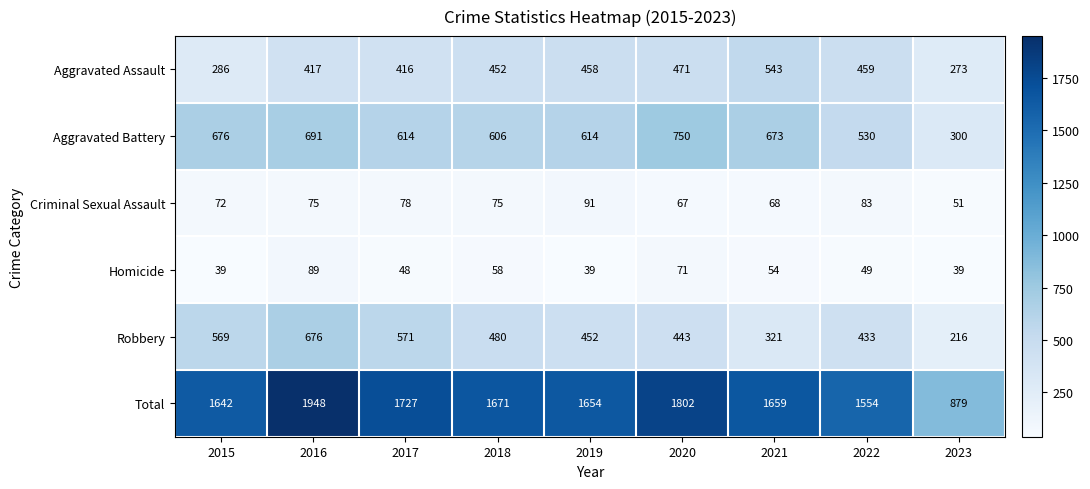

Between 2017 and 2018, which series saw the biggest shift?

Robbery